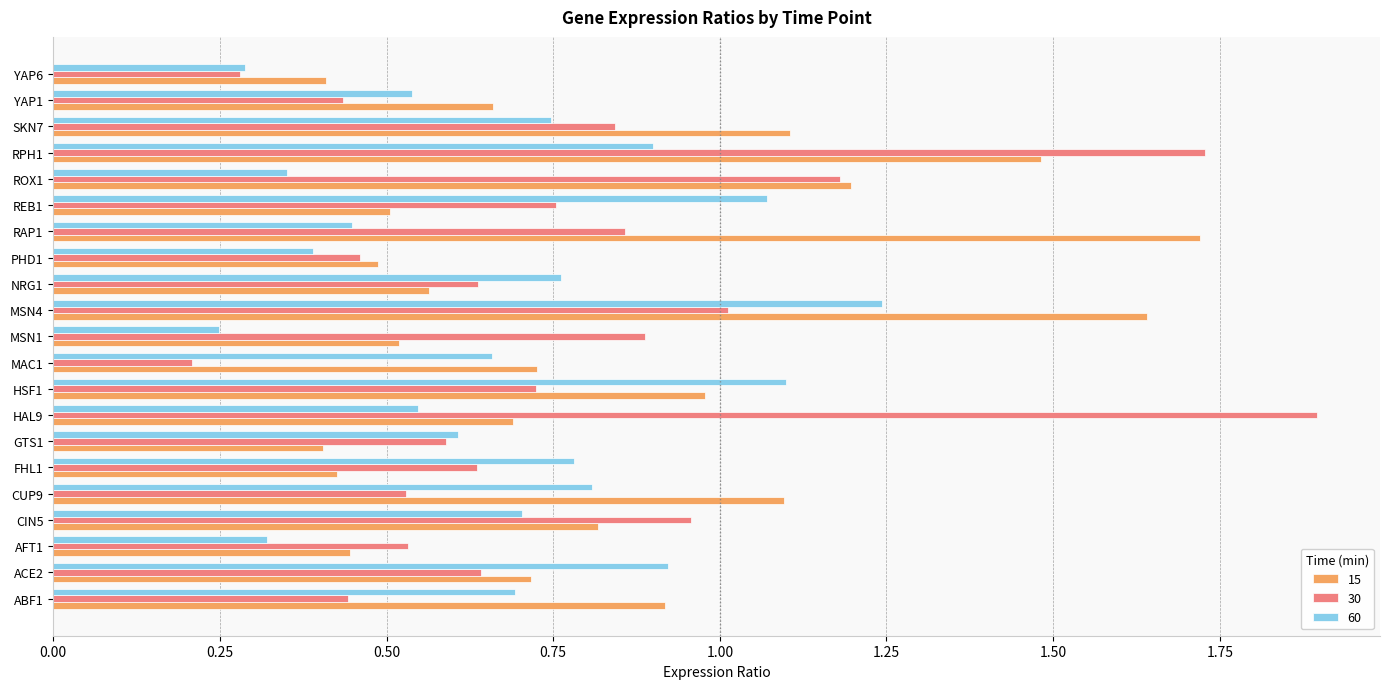

What is the difference between the maximum and minimum values in the 15 series?

1.3